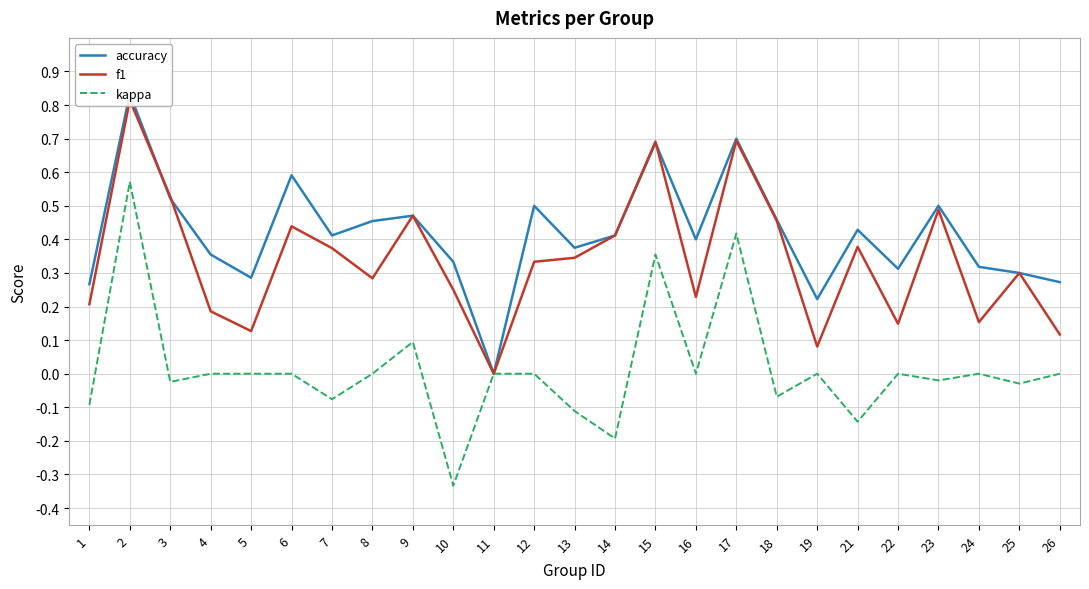

At which label is kappa closest to 0?

4